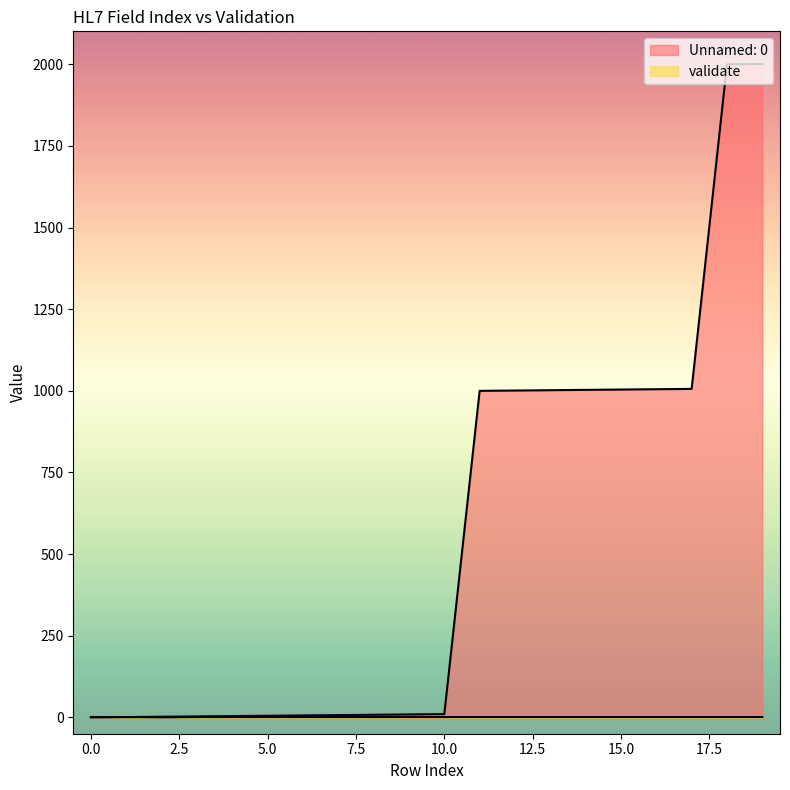

Which series has the largest total across all categories?

Unnamed: 0